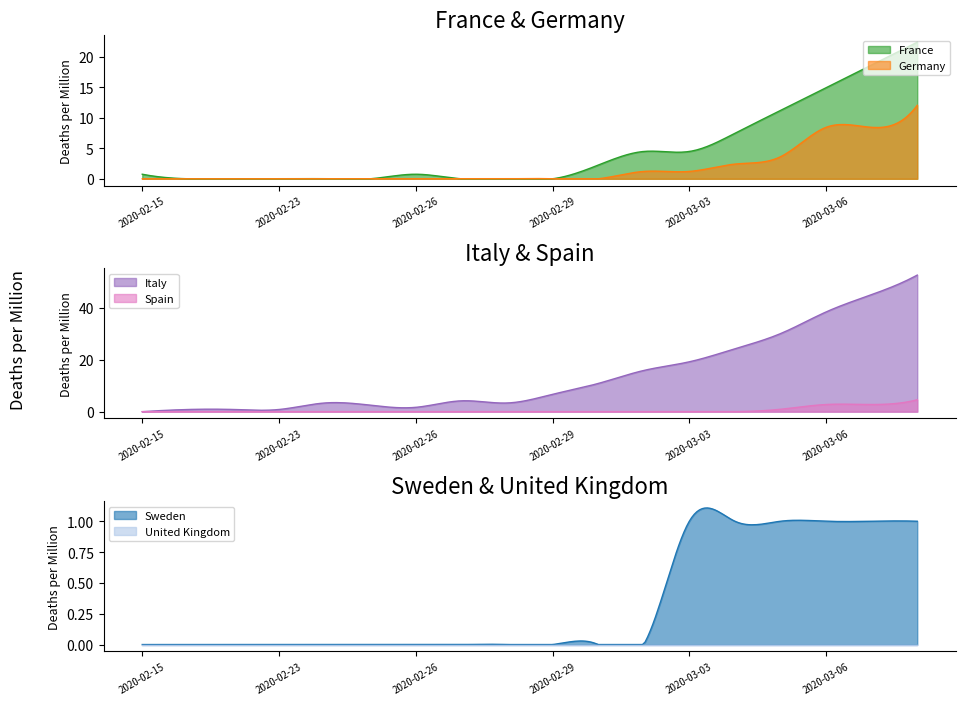

Which series changed the most between 2020-03-03 and 2020-03-07?

Italy